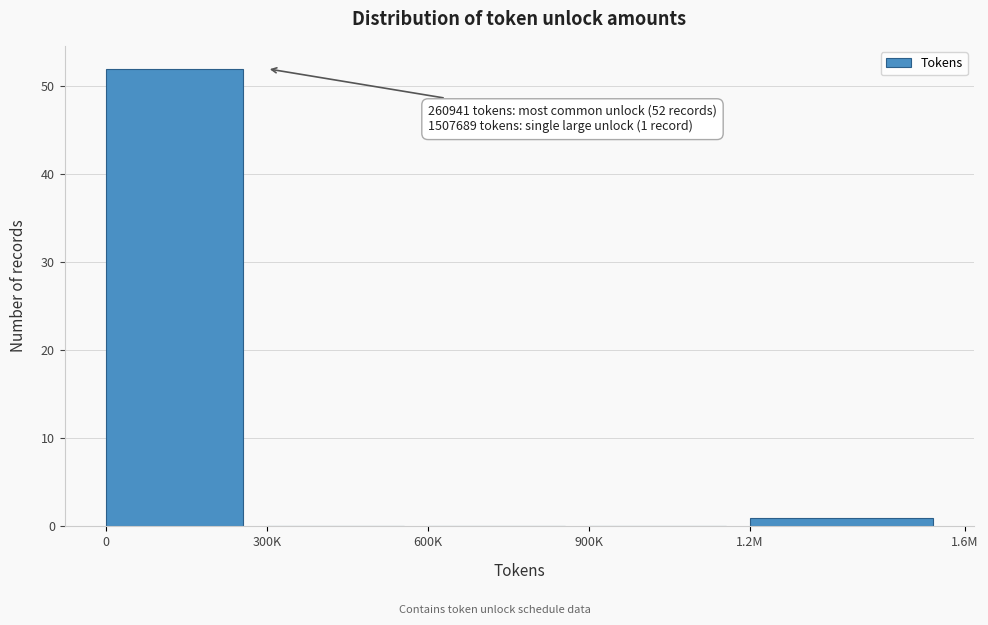

Reading left to right, extract all data points from this chart.

0=52	300K=0	600K=0	900K=0	1.2M=1